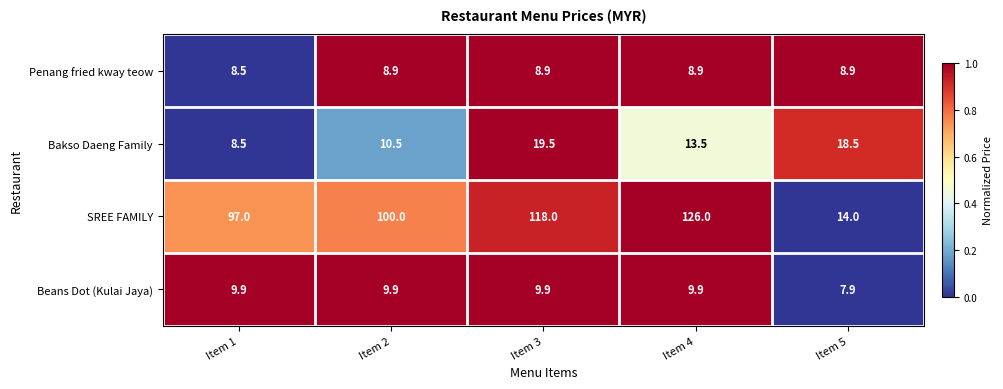

Reading left to right, list all the values displayed in this chart.

Penang fried kway teow: Item 1=8.5	Item 2=8.9	Item 3=8.9	Item 4=8.9	Item 5=8.9
Bakso Daeng Family: Item 1=8.5	Item 2=10.5	Item 3=19.5	Item 4=13.5	Item 5=18.5
SREE FAMILY: Item 1=97.0	Item 2=100.0	Item 3=118.0	Item 4=126.0	Item 5=14.0
Beans Dot (Kulai Jaya): Item 1=9.9	Item 2=9.9	Item 3=9.9	Item 4=9.9	Item 5=7.9